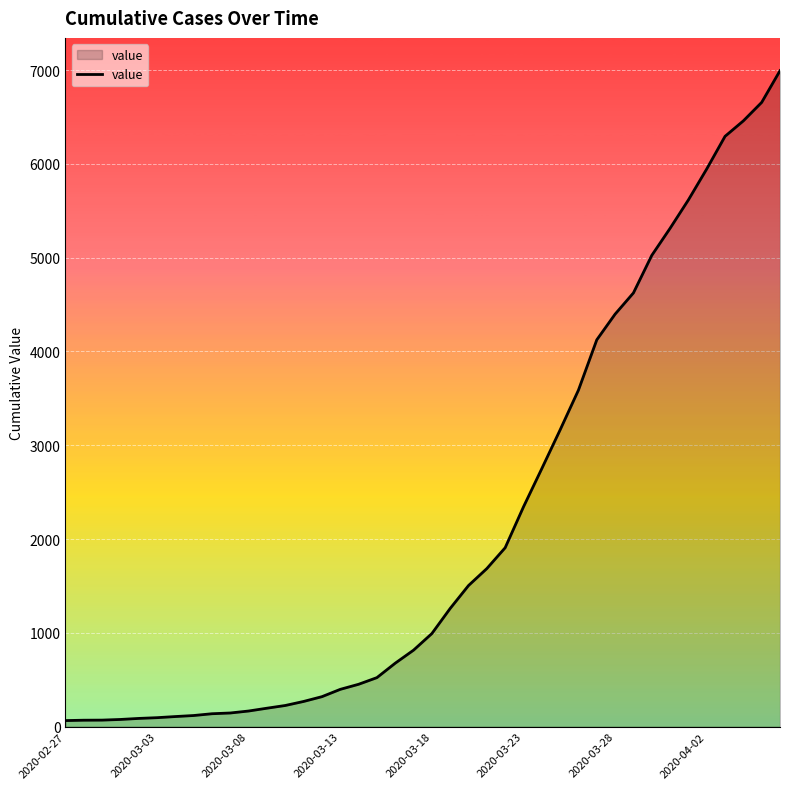

What is the difference between the maximum and minimum values?

6930